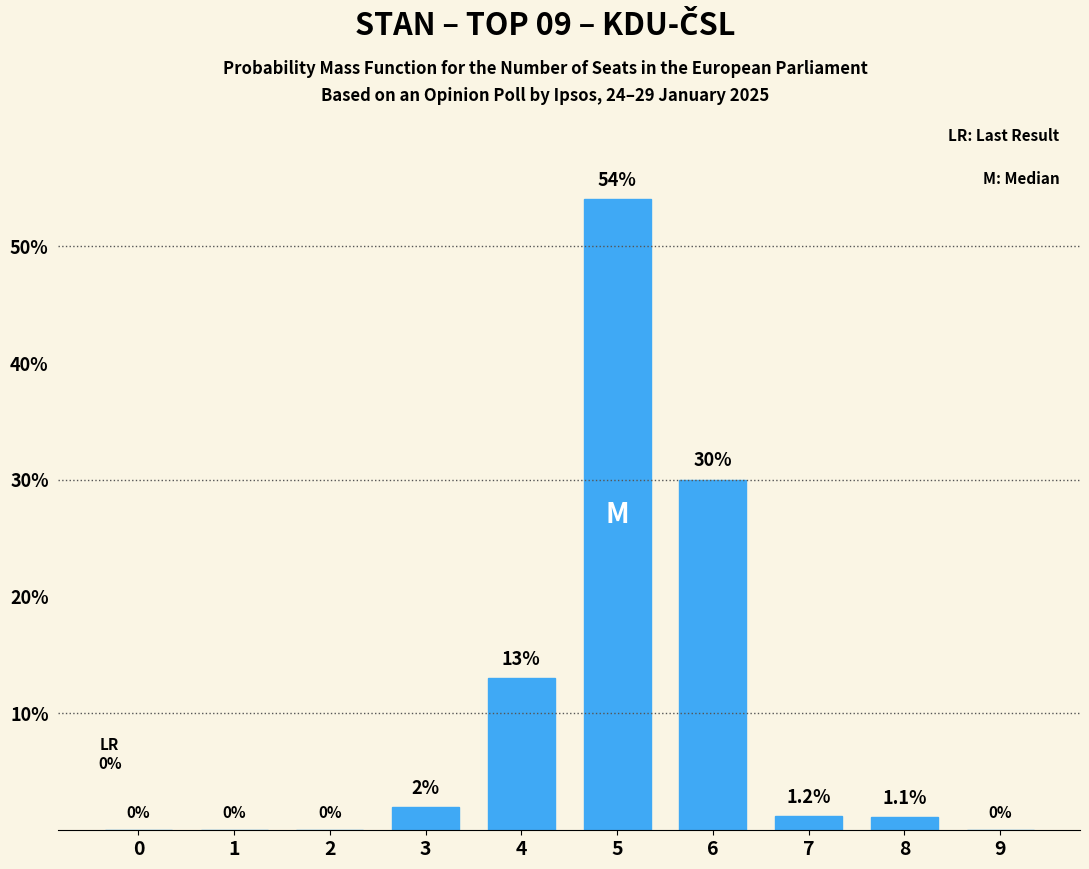

Reading right to left, list all the values displayed in this chart.

9=0.0	8=1.1	7=1.2	6=30.0	5=54.0	4=13.0	3=2.0	2=0.0	1=0.0	0=0.0